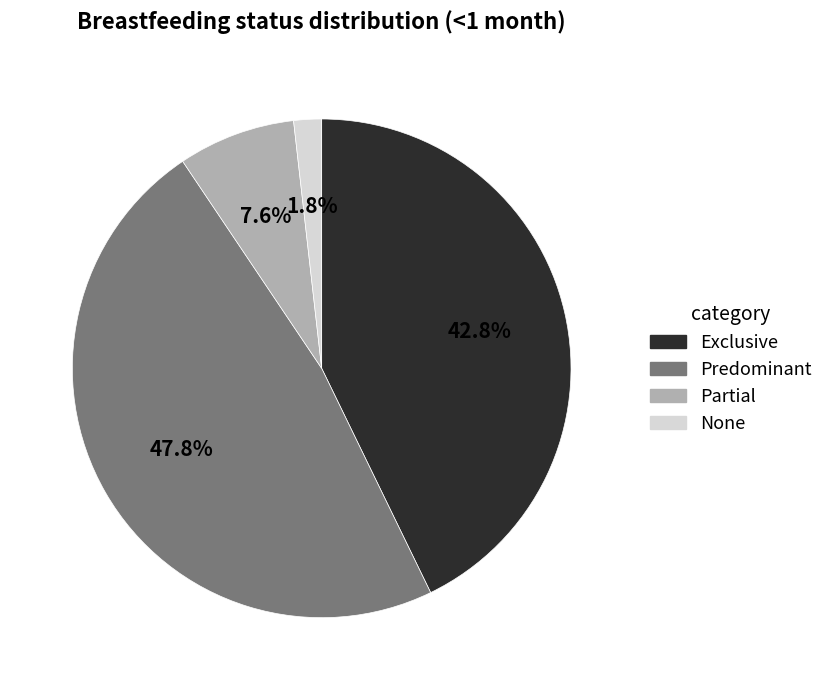

What percentage do Partial and Predominant together represent?

55.4%